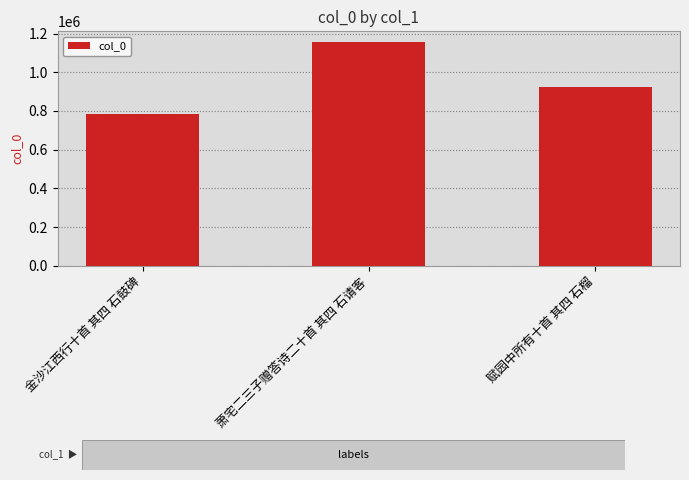

Reading left to right, extract all data points from this chart.

786686	1153646	925023